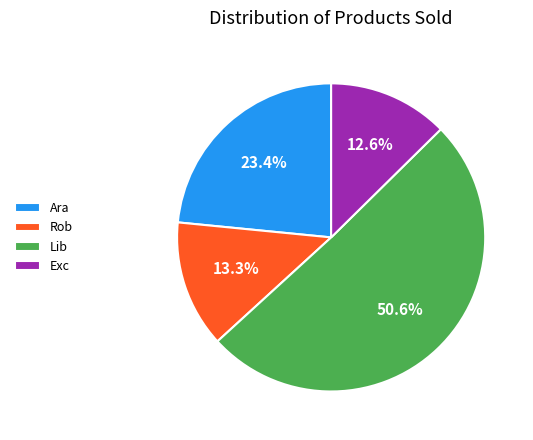

To the nearest percent, what percentage of the pie is Rob?

13%